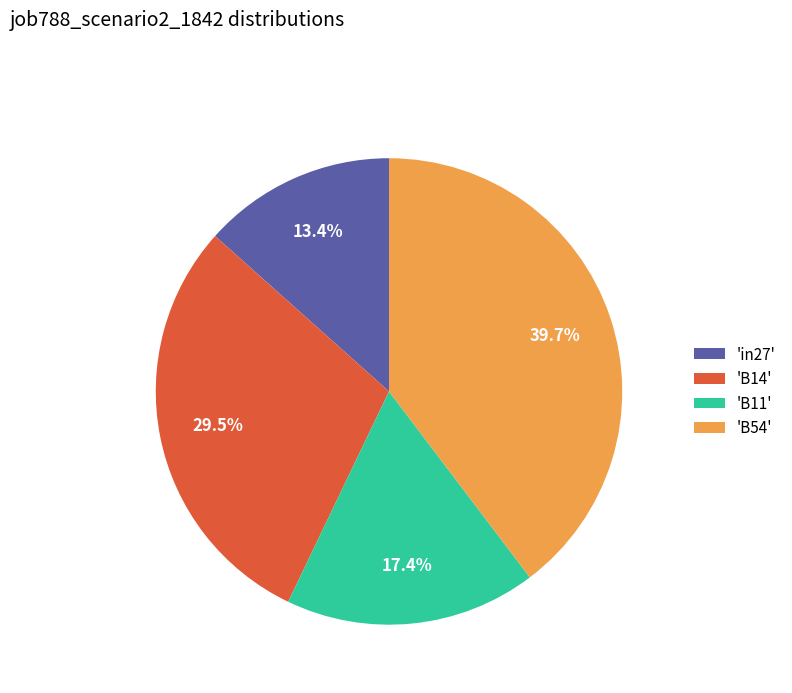

Does 'B11' represent more than half of the total?

No